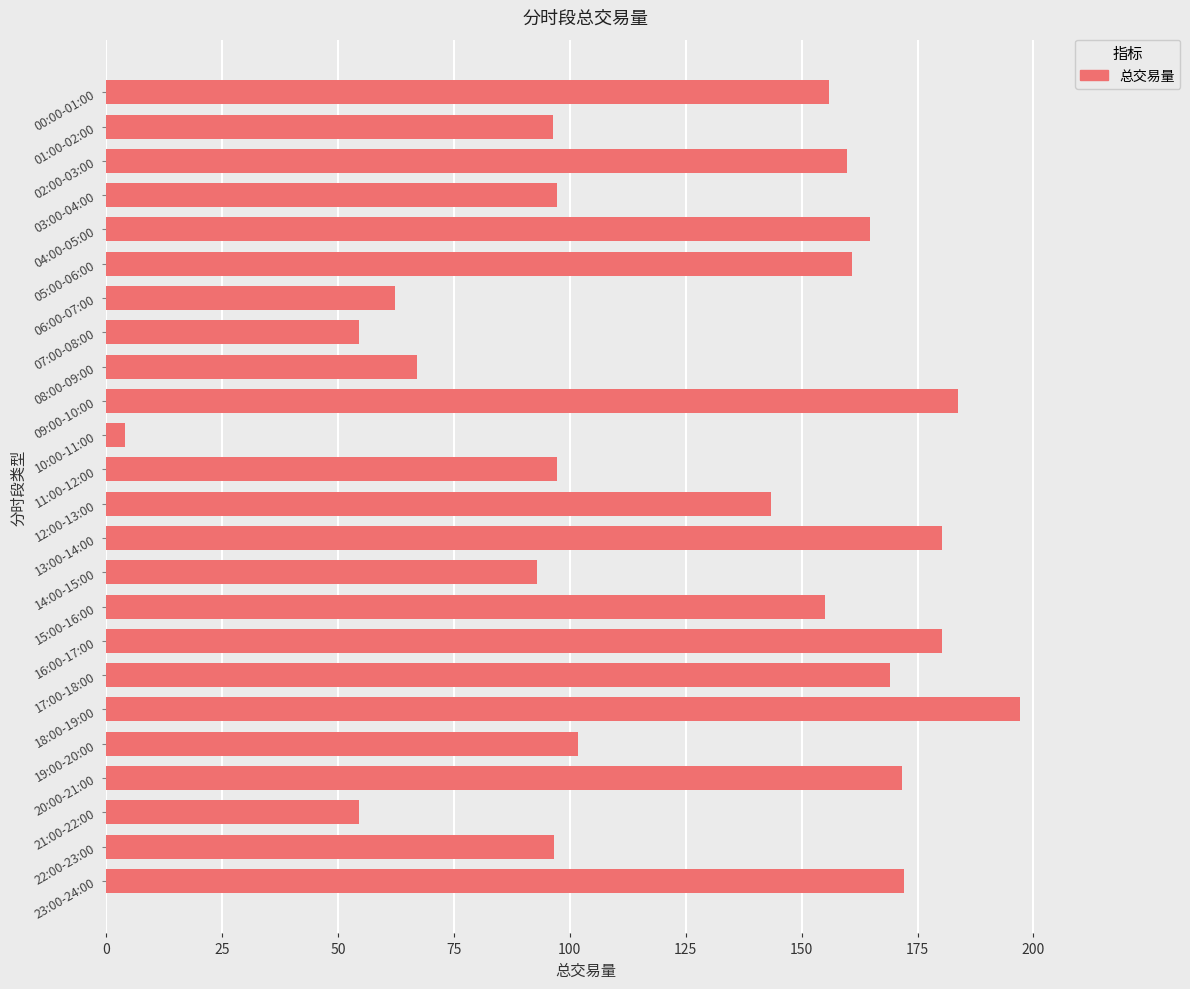

What is the difference between the maximum and second lowest values?

142.5